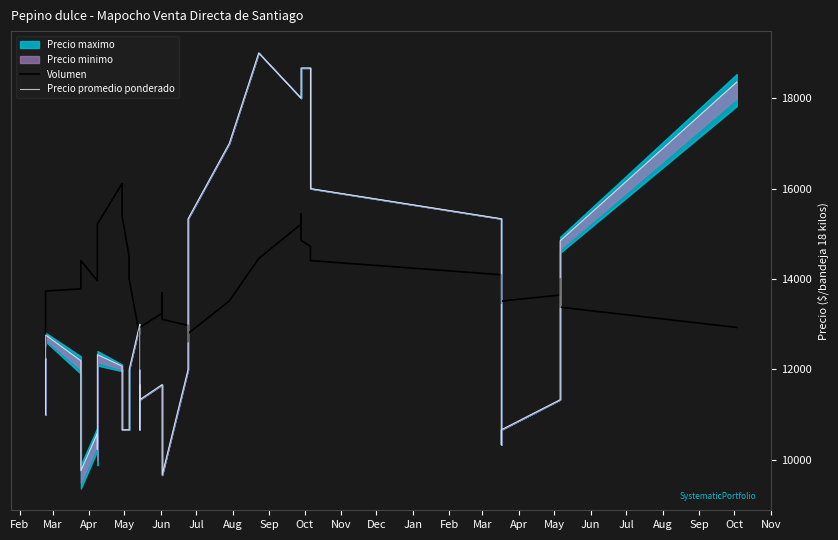

Rank the series at Jul from highest to lowest value.

Volumen, Precio promedio ponderado